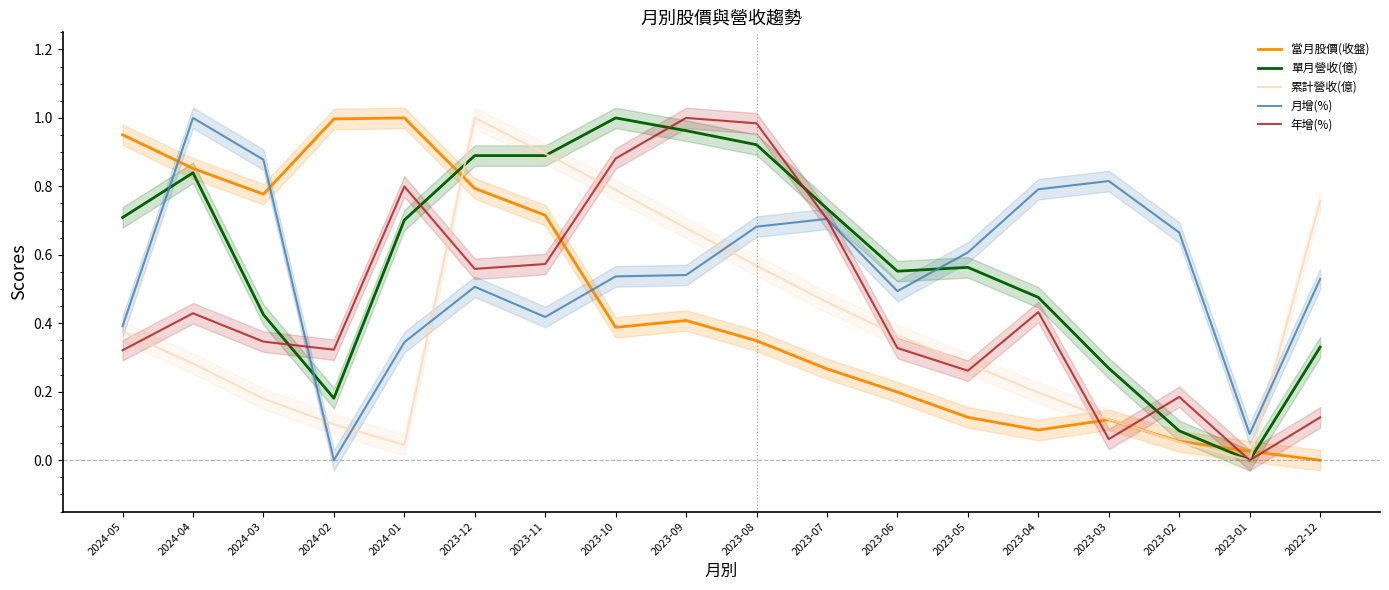

What are all the series names shown in the legend?

當月股價(收盤), 單月營收(億), 累計營收(億), 月增(%), 年增(%)